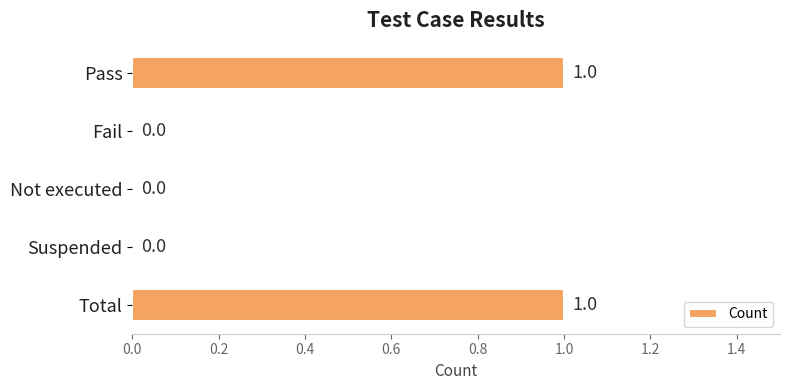

Between Fail and Pass, which is larger?

Pass